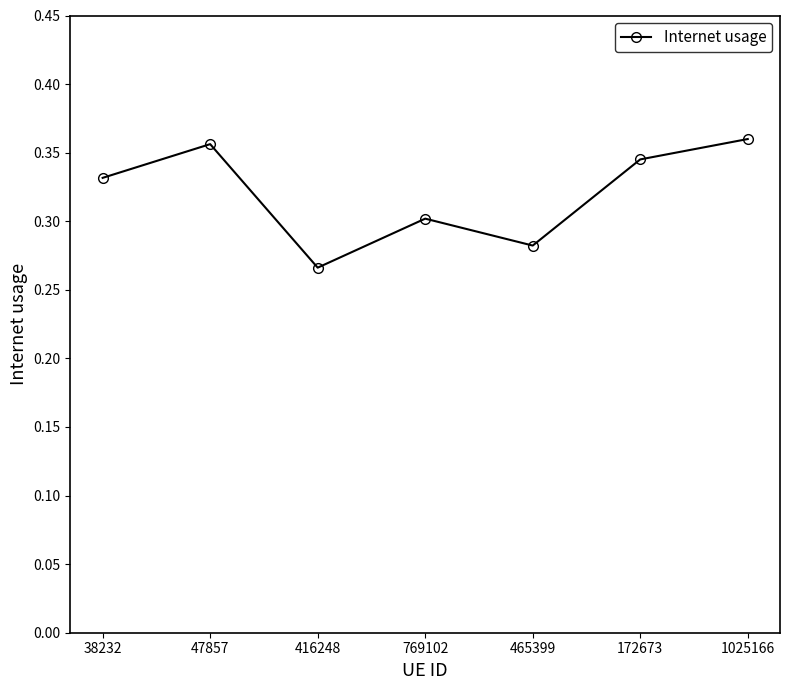

What is the sum of the values at 769102 and 416248?

0.6